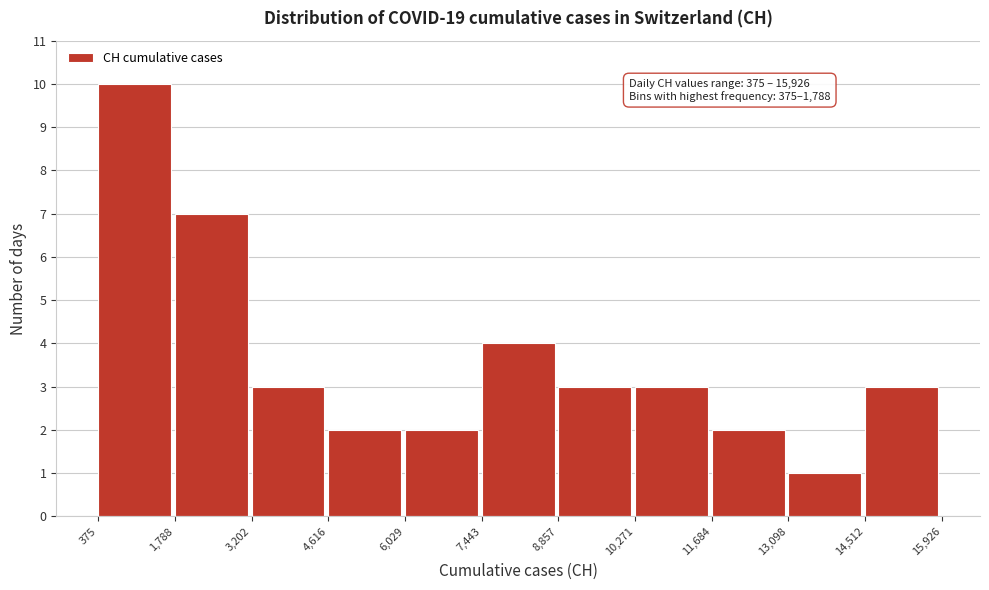

Over which range of the x-axis is the bar tallest?

375 to 1,788